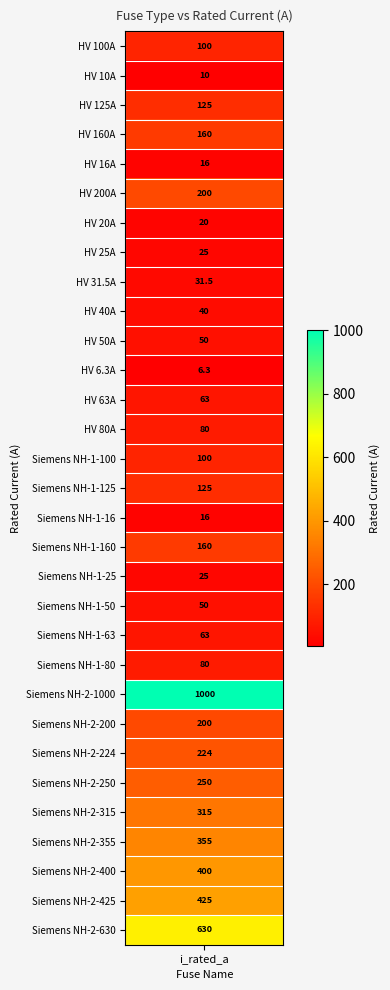

Reading left to right, list all the values displayed in this chart.

HV 100A=100.0	HV 10A=10.0	HV 125A=125.0	HV 160A=160.0	HV 16A=16.0	HV 200A=200.0	HV 20A=20.0	HV 25A=25.0	HV 31.5A=31.5	HV 40A=40.0	HV 50A=50.0	HV 6.3A=6.3	HV 63A=63.0	HV 80A=80.0	Siemens NH-1-100=100.0	Siemens NH-1-125=125.0	Siemens NH-1-16=16.0	Siemens NH-1-160=160.0	Siemens NH-1-25=25.0	Siemens NH-1-50=50.0	Siemens NH-1-63=63.0	Siemens NH-1-80=80.0	Siemens NH-2-1000=1000.0	Siemens NH-2-200=200.0	Siemens NH-2-224=224.0	Siemens NH-2-250=250.0	Siemens NH-2-315=315.0	Siemens NH-2-355=355.0	Siemens NH-2-400=400.0	Siemens NH-2-425=425.0	Siemens NH-2-630=630.0